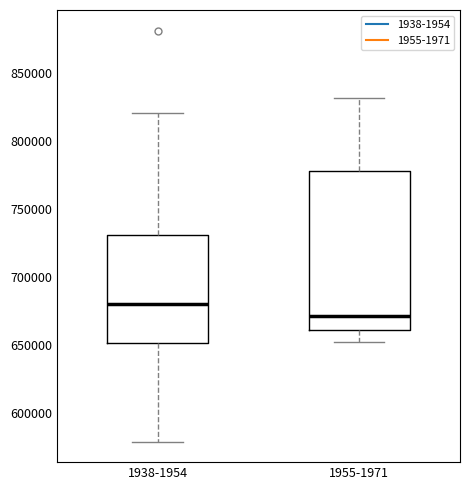

Reading left to right, transcribe this box plot: for each box, give where its median line is, the range the box spans, and where its two whiskers end, as read against the y-axis. The values are not printed on the chart, so give them approximately, as read against the axis.

1938-1954: median 680000, box 650000 to 730000, whiskers 580000 to 820000
1955-1971: median 670000, box 660000 to 780000, whiskers 650000 to 830000